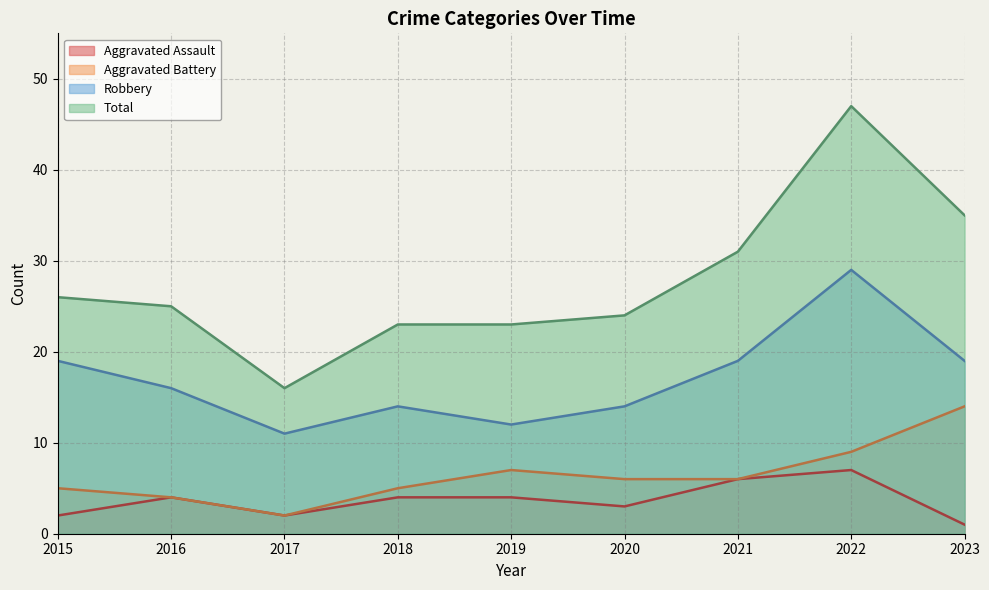

Count the Aggravated Assault values in the range 2 to 4.

6